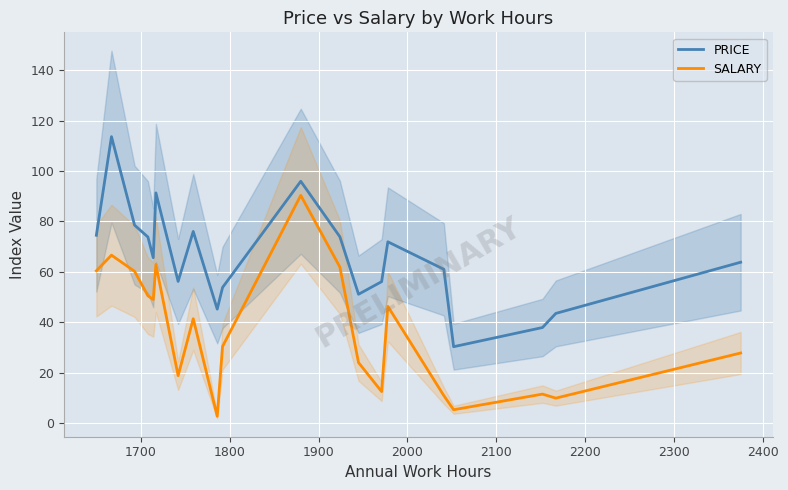

True or false: SALARY and PRICE intersect in this chart.

False